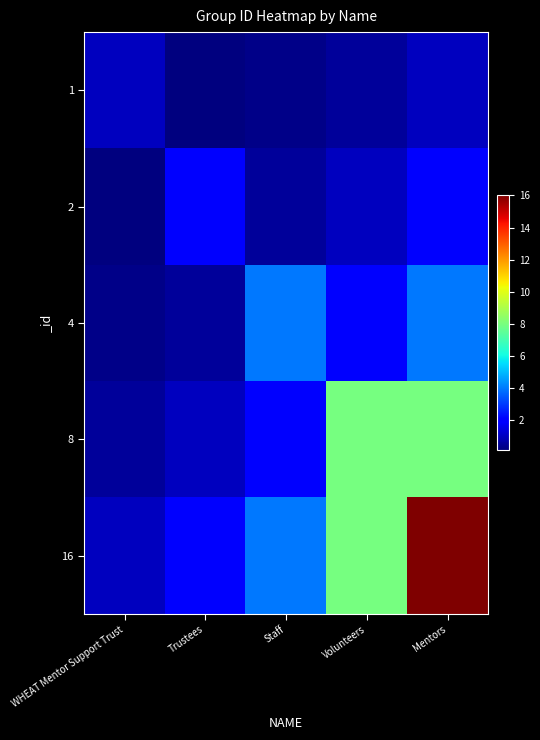

Reading left to right, what are all the values shown in this chart?

1: WHEAT Mentor Support Trust=1.0	Trustees=0.1	Staff=0.2	Volunteers=0.5	Mentors=1.0
2: WHEAT Mentor Support Trust=0.1	Trustees=2.0	Staff=0.5	Volunteers=1.0	Mentors=2.0
4: WHEAT Mentor Support Trust=0.2	Trustees=0.5	Staff=4.0	Volunteers=2.0	Mentors=4.0
8: WHEAT Mentor Support Trust=0.5	Trustees=1.0	Staff=2.0	Volunteers=8.0	Mentors=8.0
16: WHEAT Mentor Support Trust=1.0	Trustees=2.0	Staff=4.0	Volunteers=8.0	Mentors=16.0